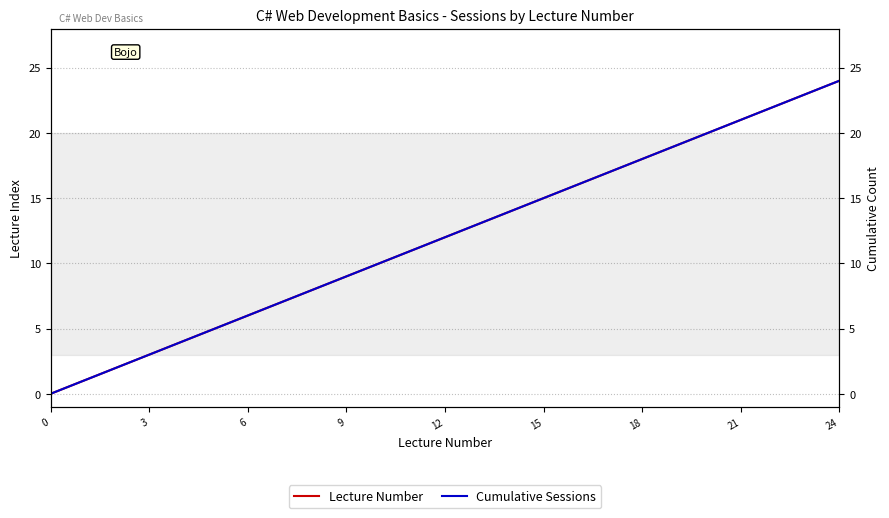

How many values in the Cumulative Sessions series are below 12?

12